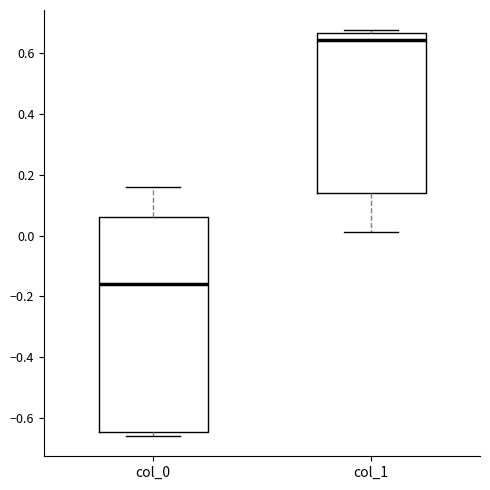

Which box has the highest median line?

col_1